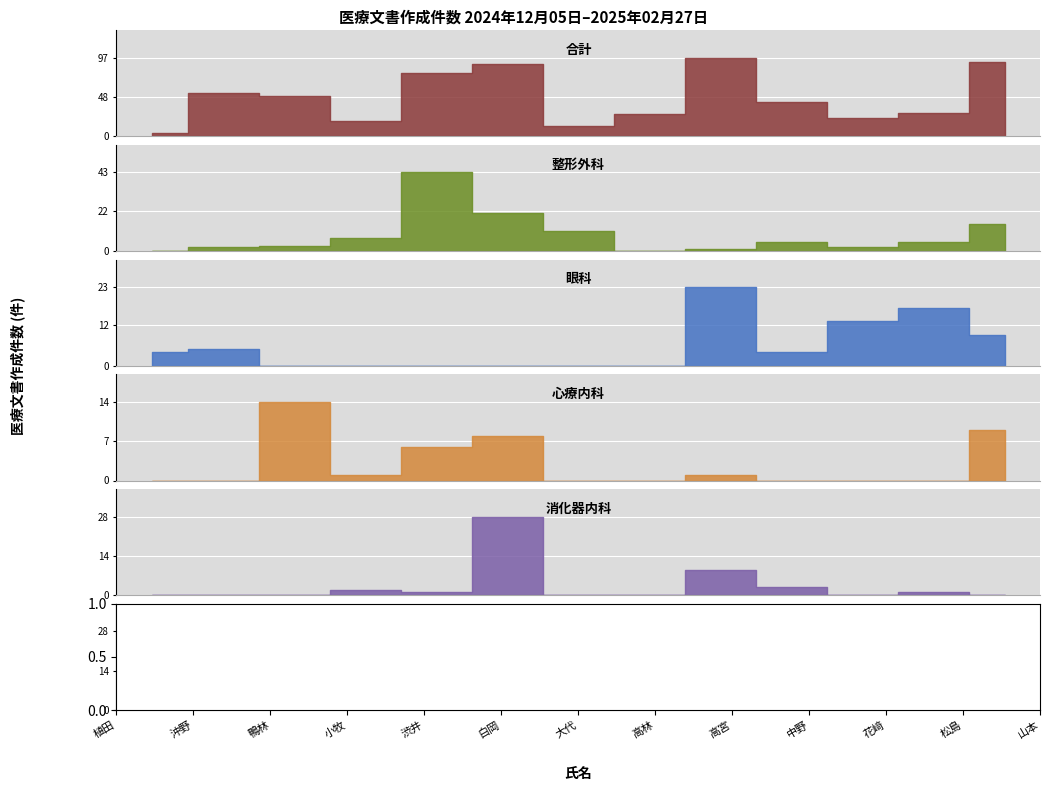

Which has a higher value, 沖野 or 松島?

沖野